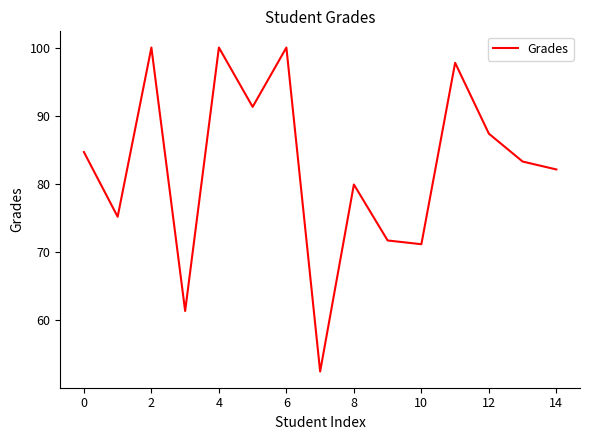

True or false: the data has more than 0 interior local peaks.

True